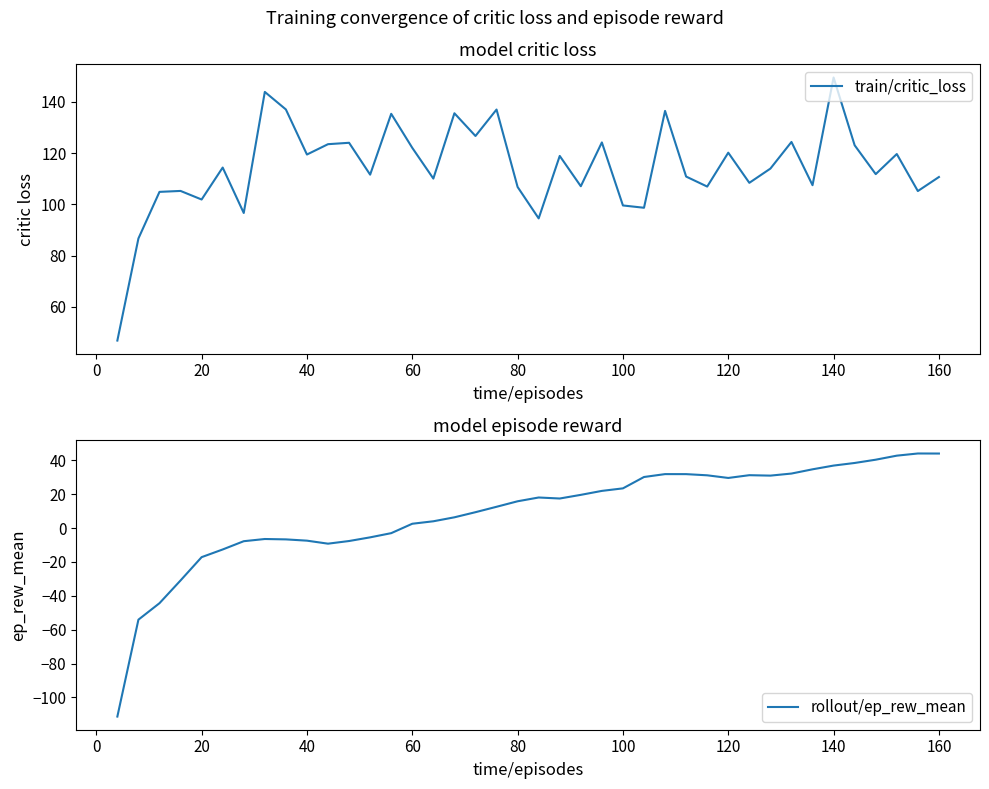

What is the value of the train/critic_loss point at the 33rd from the left?

124.4